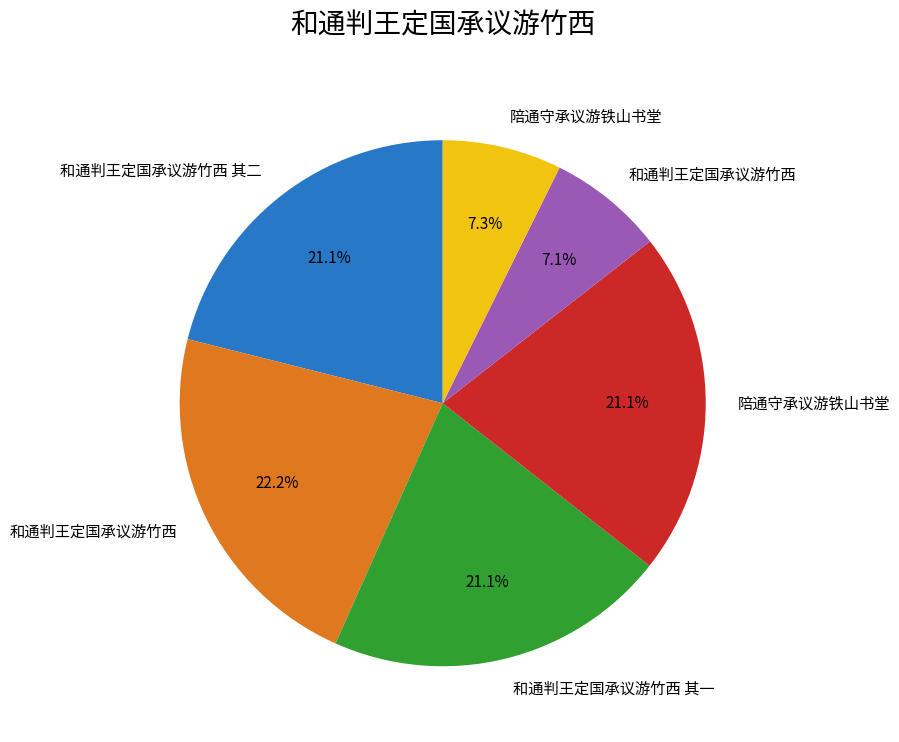

Is there a majority slice in this chart?

No